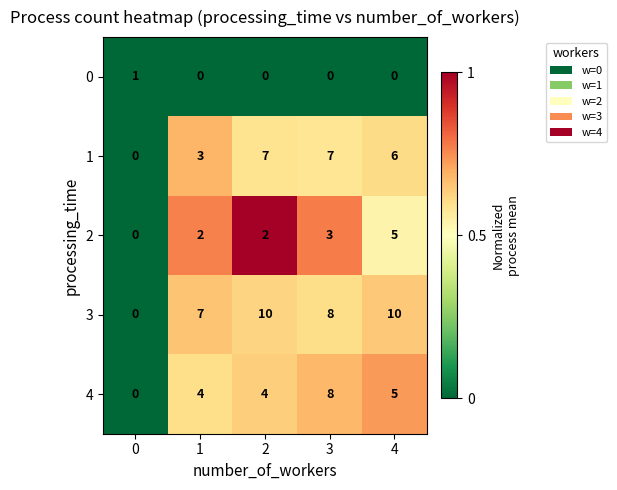

Reading left to right, what are all the values shown in this chart?

0: 1	0	0	0	0
1: 0	3	7	7	6
2: 0	2	2	3	5
3: 0	7	10	8	10
4: 0	4	4	8	5